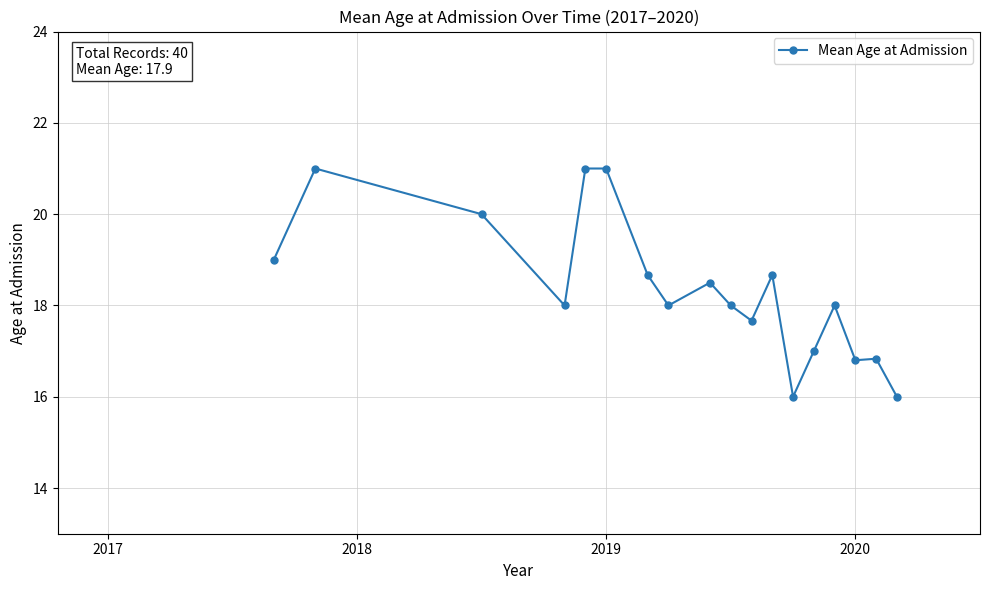

What is the greatest value displayed?

21.0